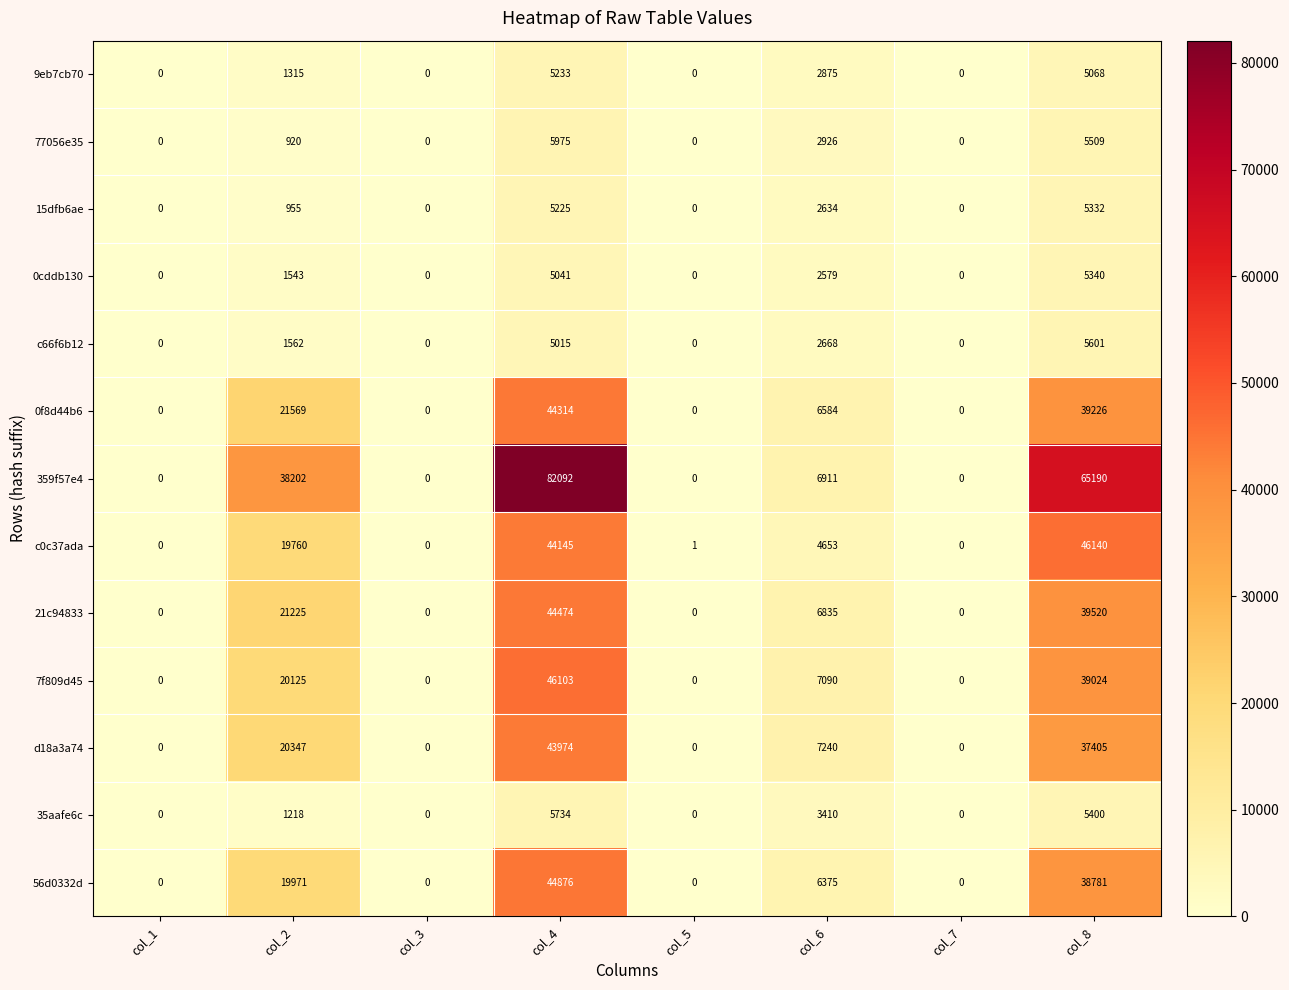

Rank the series by their maximum value, from lowest to highest.

9eb7cb70, 15dfb6ae, 0cddb130, c66f6b12, 35aafe6c, 77056e35, d18a3a74, 0f8d44b6, 21c94833, 56d0332d, 7f809d45, c0c37ada, 359f57e4